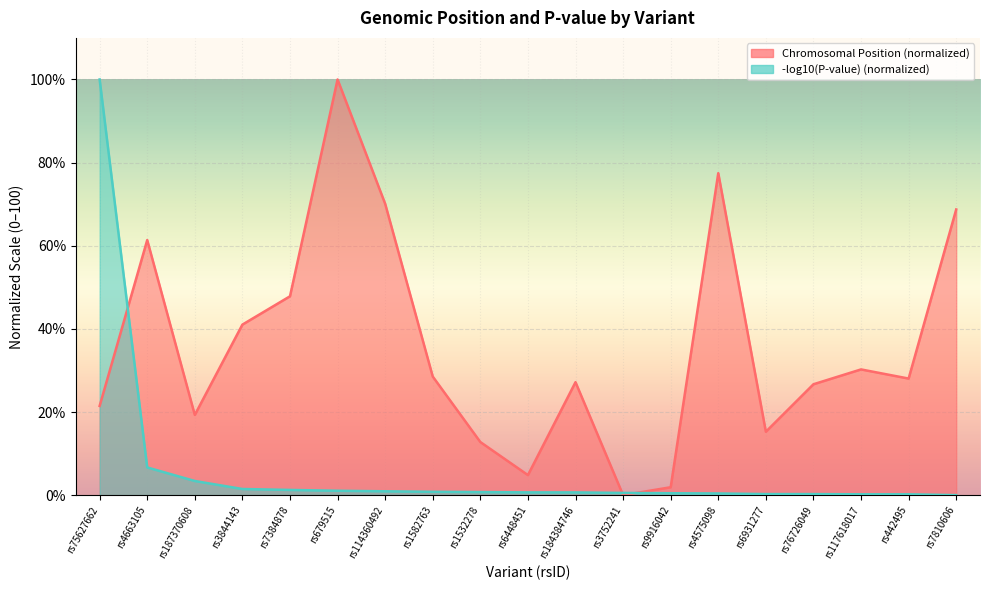

Rank the categories by value from highest to lowest.

rs679515, rs4575098, rs114360492, rs7810606, rs4663105, rs7384878, rs3844143, rs117618017, rs1582763, rs442495, rs184384746, rs76726049, rs75627662, rs187370608, rs6931277, rs1532278, rs6448451, rs9916042, rs3752241